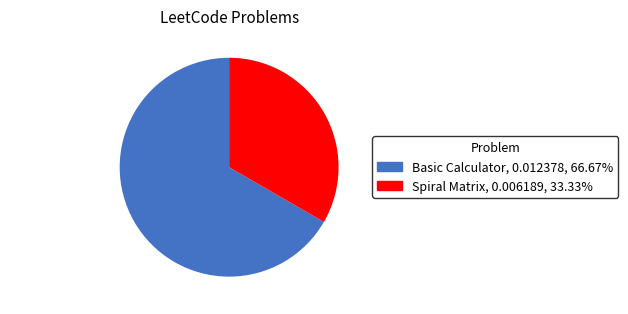

Combined, do Spiral Matrix, 0.006189, 33.33% and Basic Calculator, 0.012378, 66.67% account for over 50%?

Yes